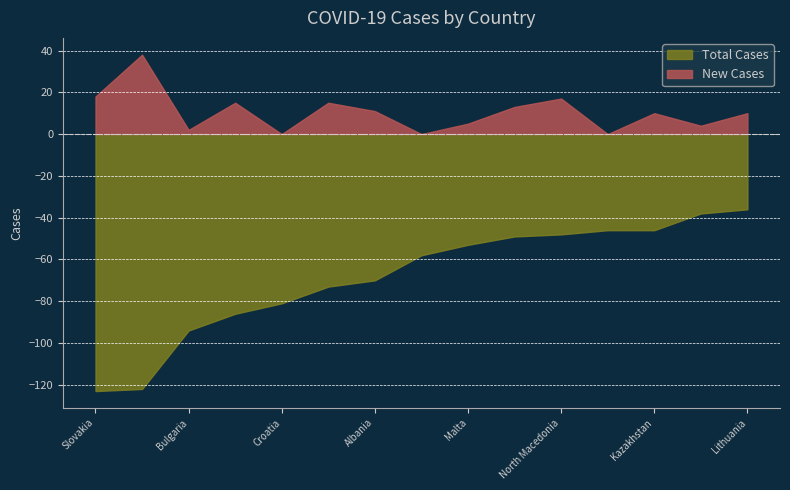

True or false: Total Cases has more than 1 interior local peaks.

False